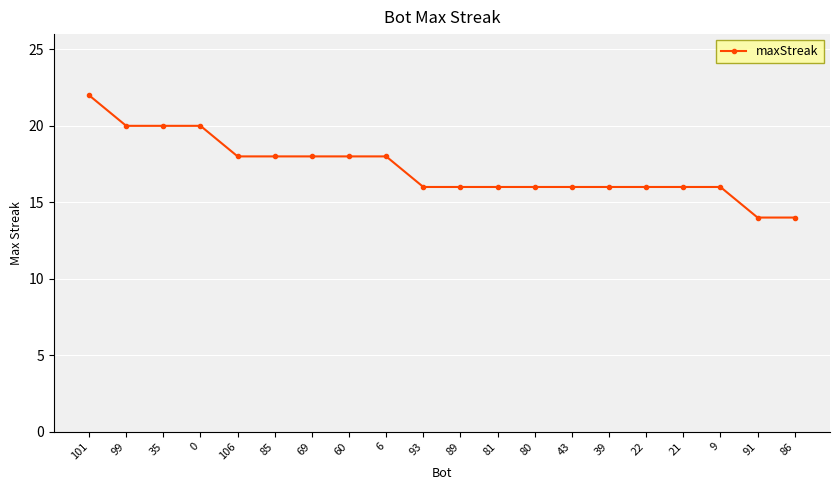

How many values are between 16 and 18?

14